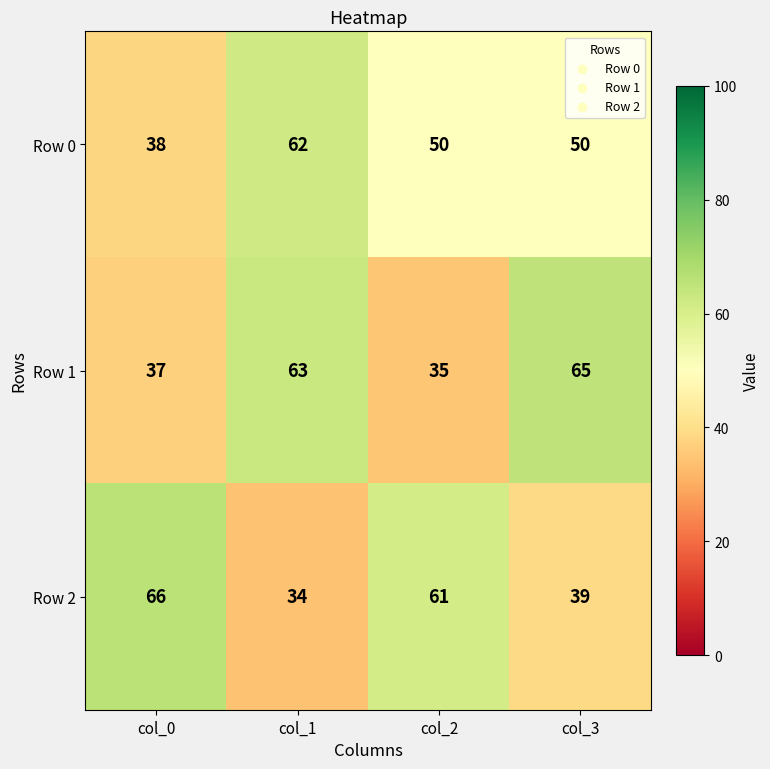

At which category is the sum across all series the highest?

col_1